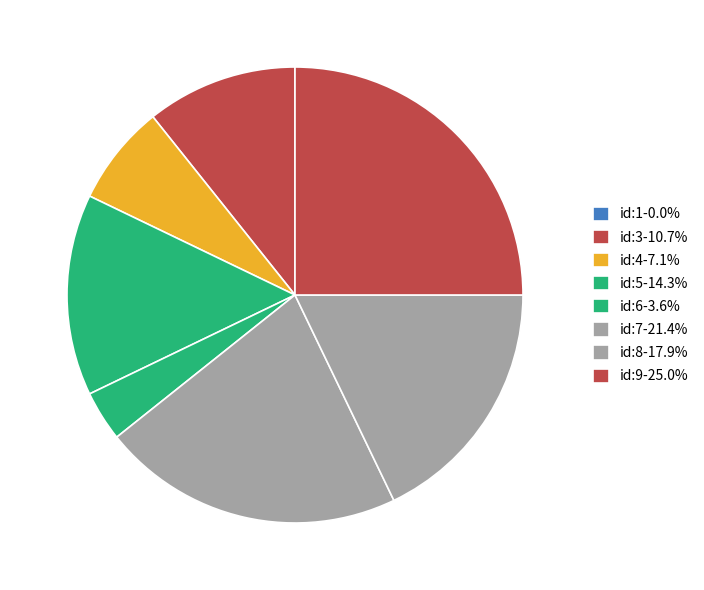

Combined, what portion of the pie is id:6 and id:4?

10.7%